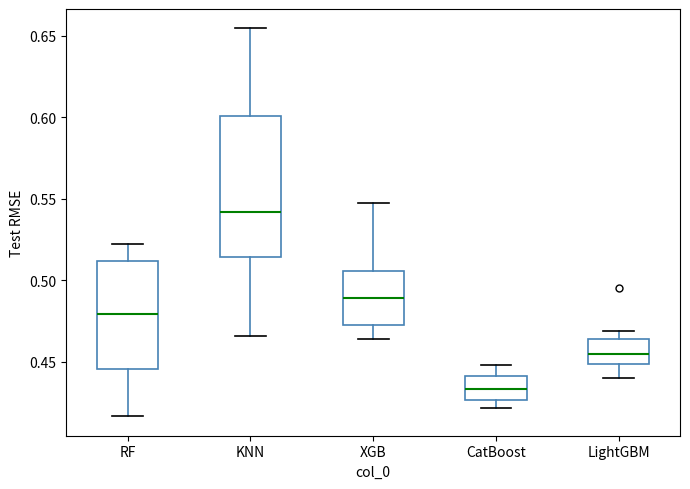

Where does the upper whisker of the box for CatBoost end on the y-axis? The values are not printed on the chart, so give them approximately, as read against the axis.

0.450